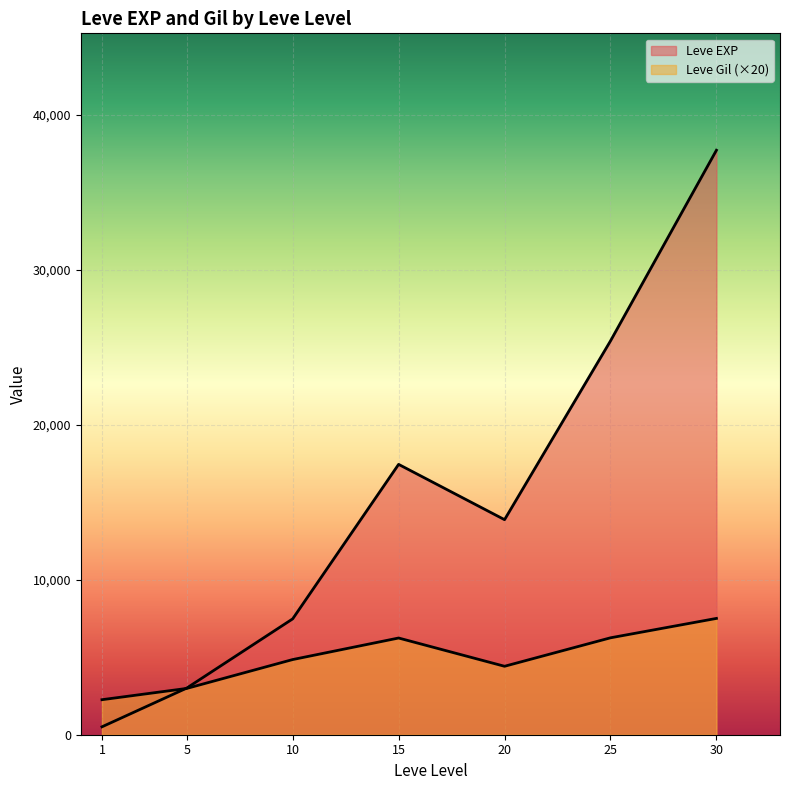

Rank the series by their average value, from lowest to highest.

Leve Gil, Leve EXP